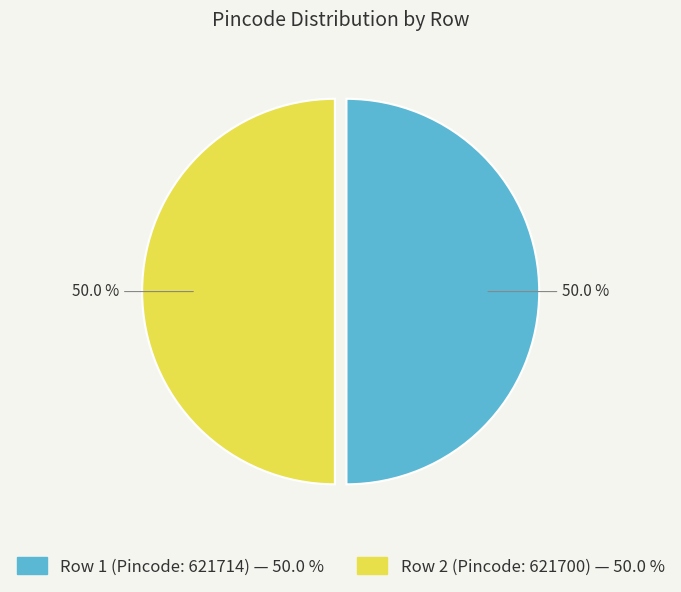

What percentage do Row 2 (Pincode: 621700) and Row 1 (Pincode: 621714) together represent?

100.0%